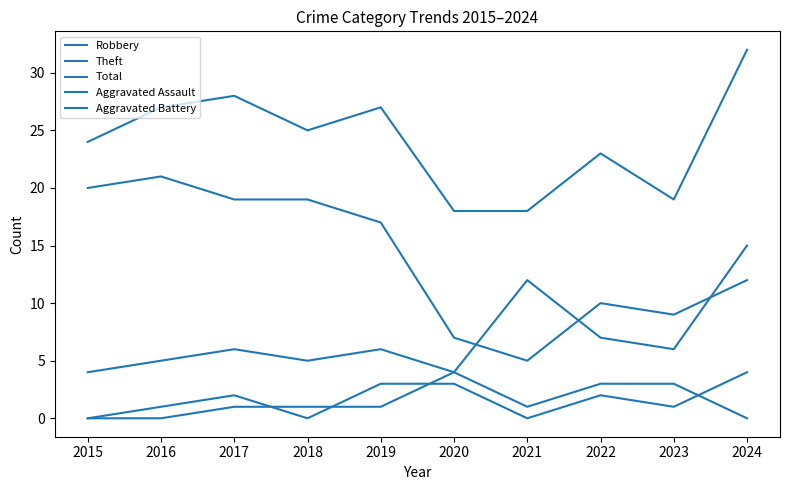

True or false: Aggravated Battery and Robbery intersect in this chart.

False